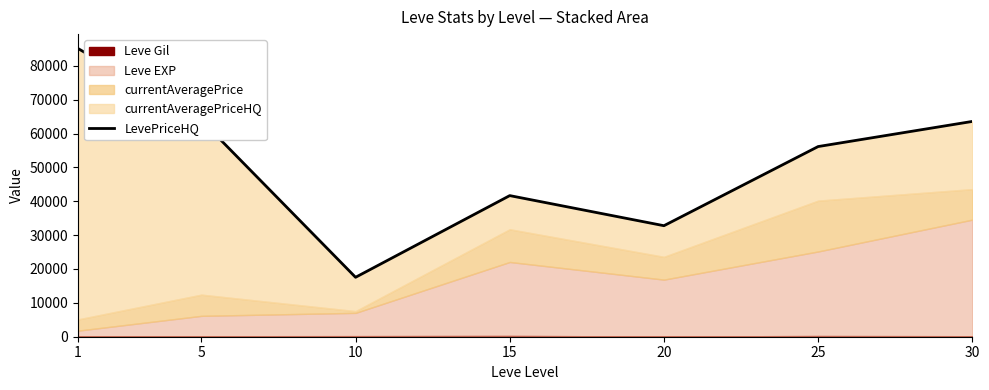

Which category has the lowest value across all series?

10